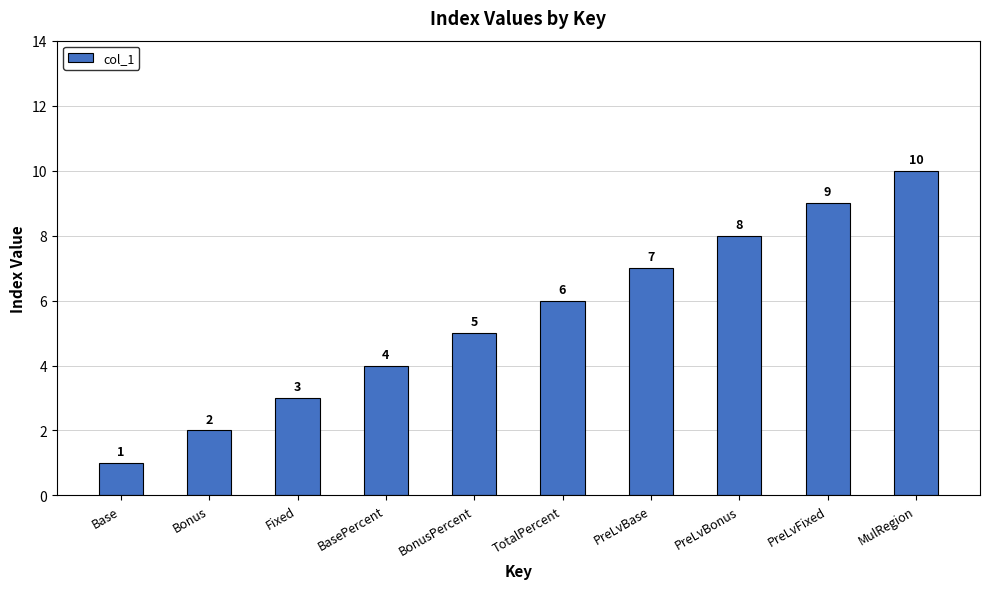

Which has a higher value, BonusPercent or Bonus?

BonusPercent